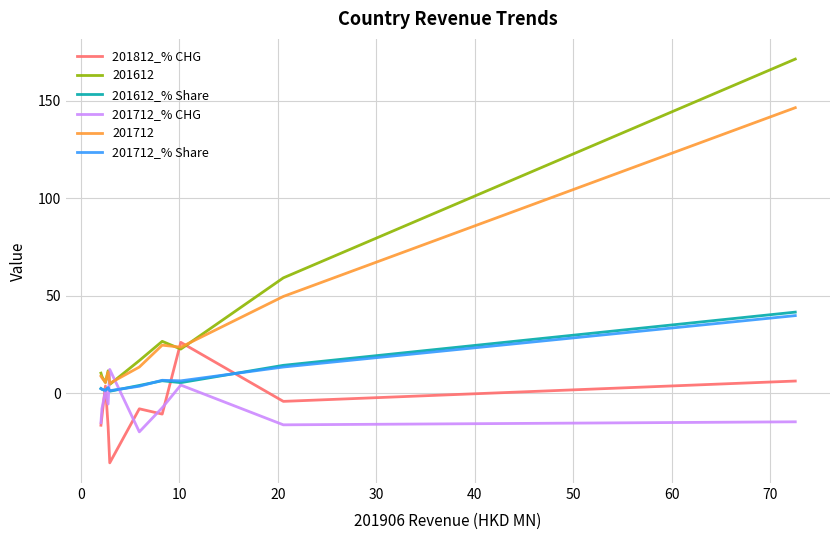

After their last crossing, which series has the higher values: 201712_% Share or 201612_% Share?

201612_% Share